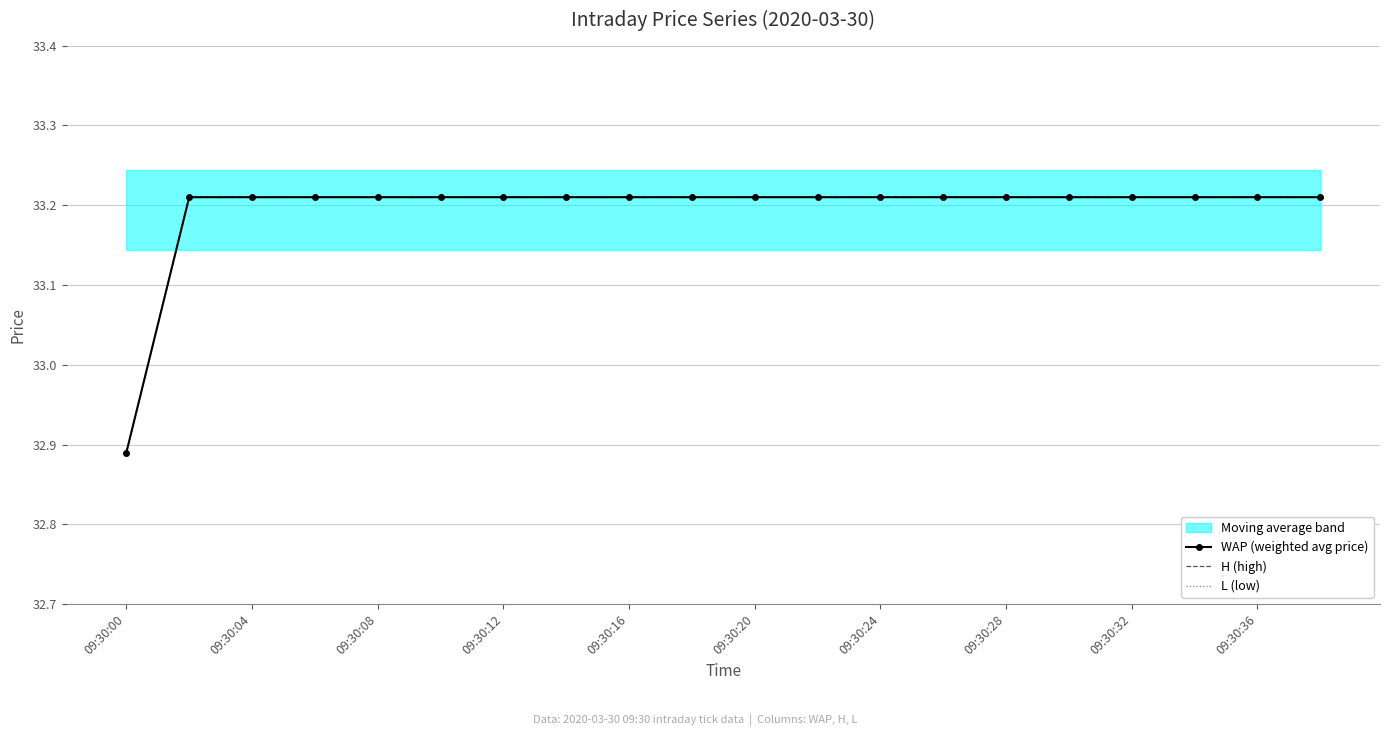

How many lines are shown in the chart?

3